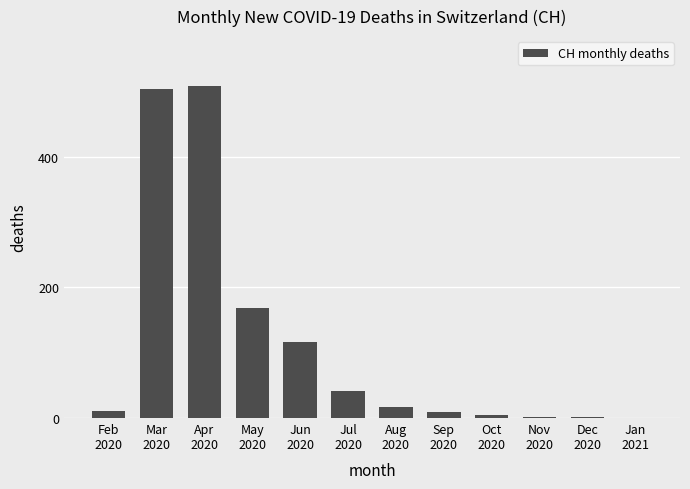

What is the greatest value displayed?

508